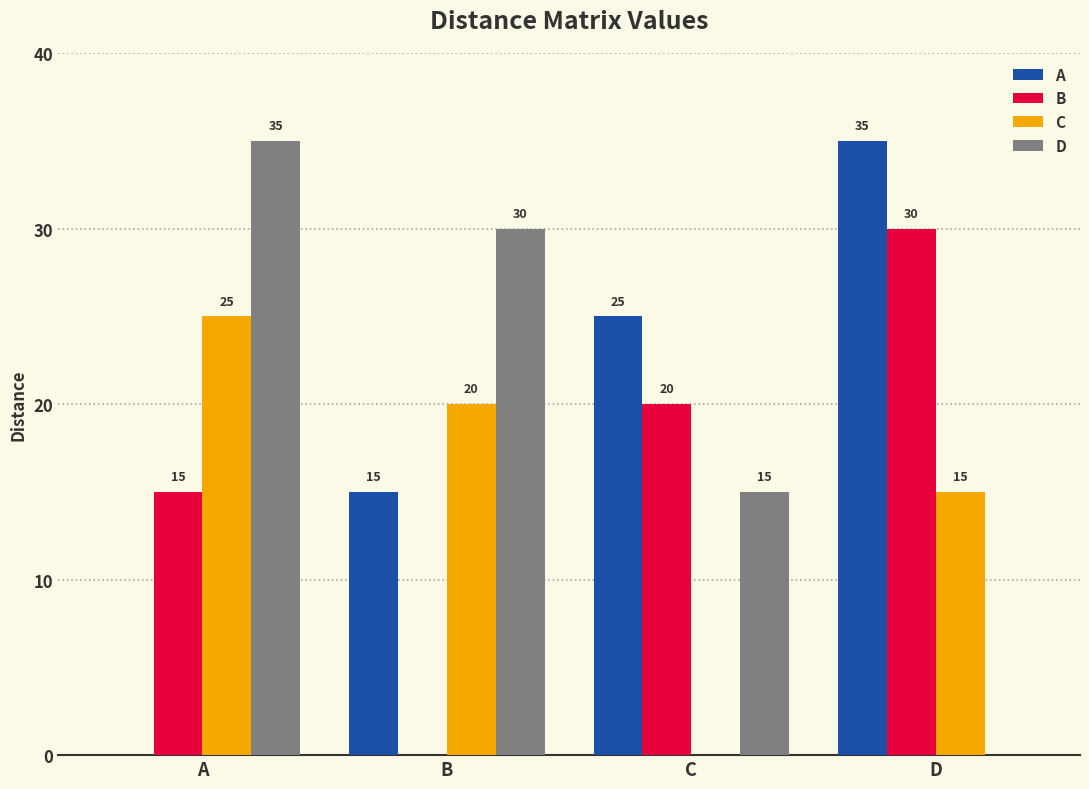

What is the total value across all series at B?

65